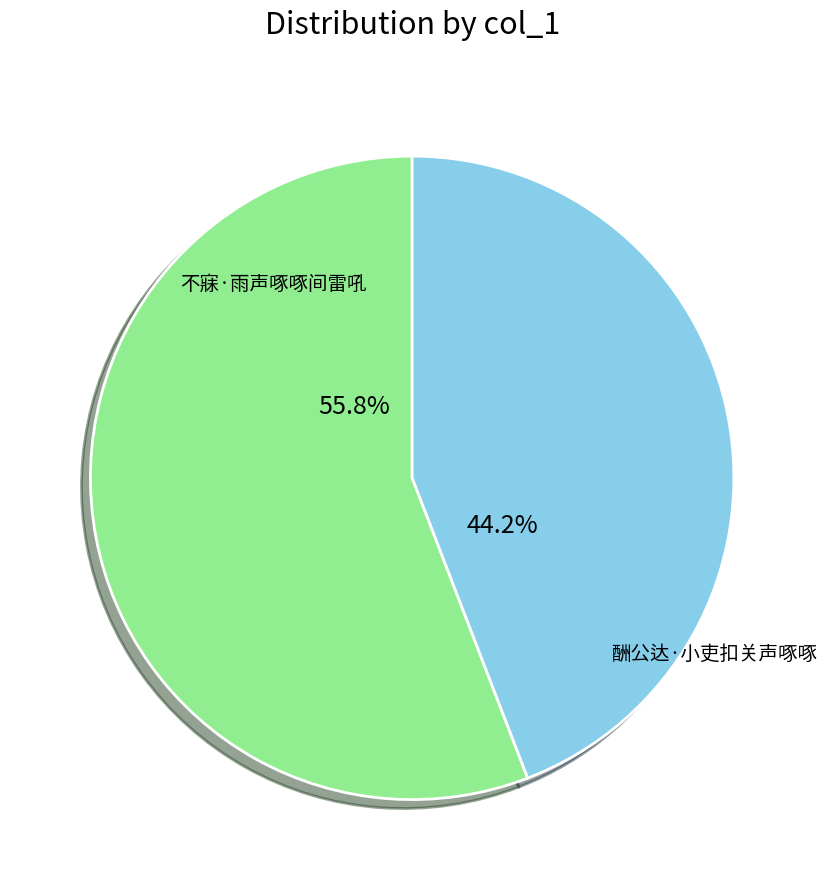

Does 酬公达·小吏扣关声啄啄 account for over 50% of the chart?

No